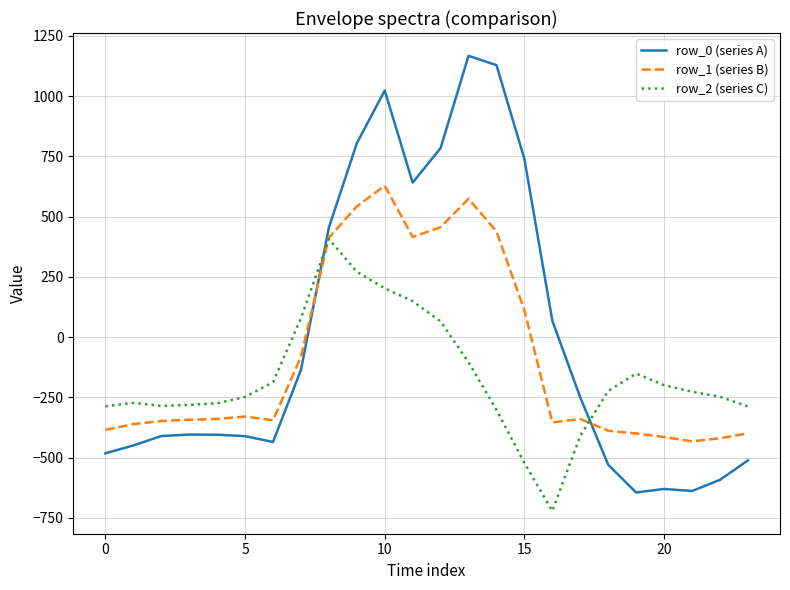

List the series in order of their peak value, highest first.

row_0 (series A), row_1 (series B), row_2 (series C)